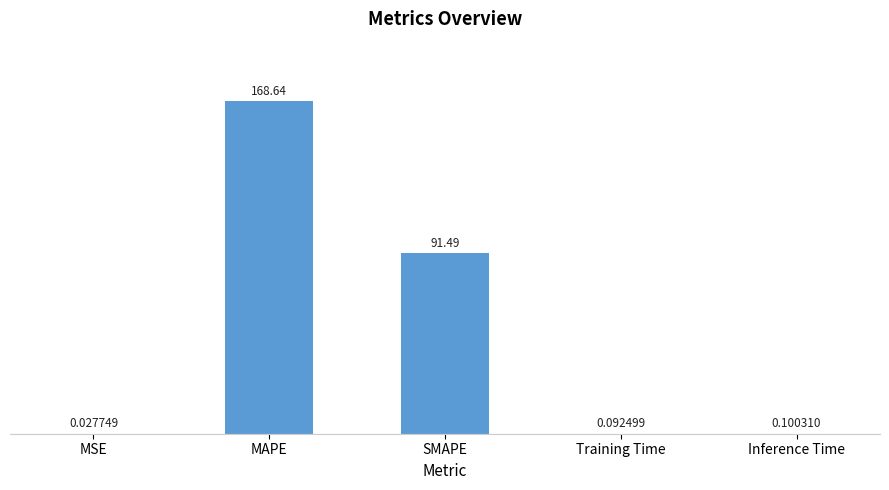

What is the change in value from MAPE to Training Time?

-168.5